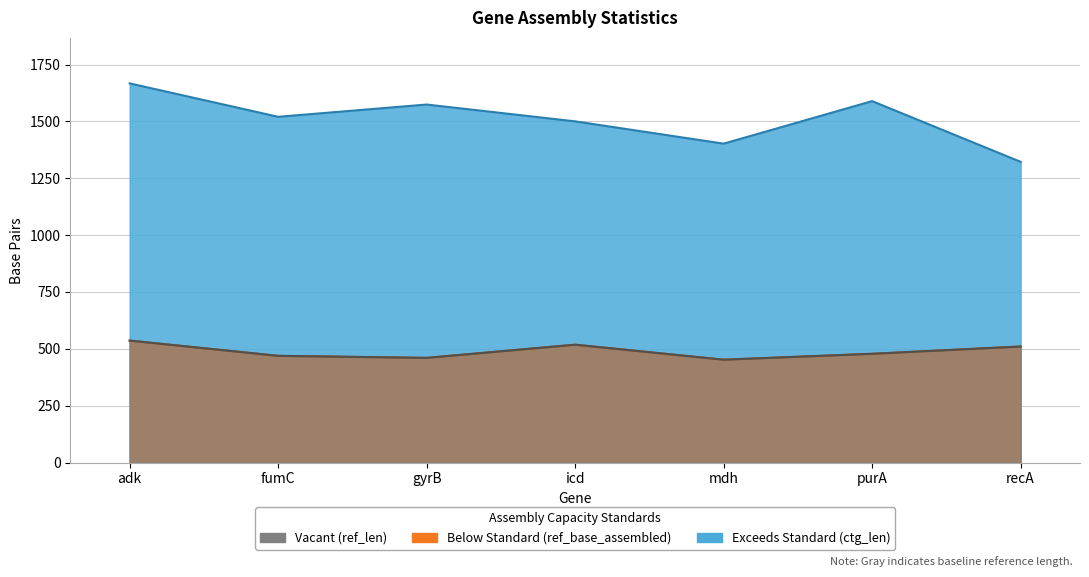

List the series in order of their peak value, lowest first.

ref_len, ref_base_assembled, ctg_len